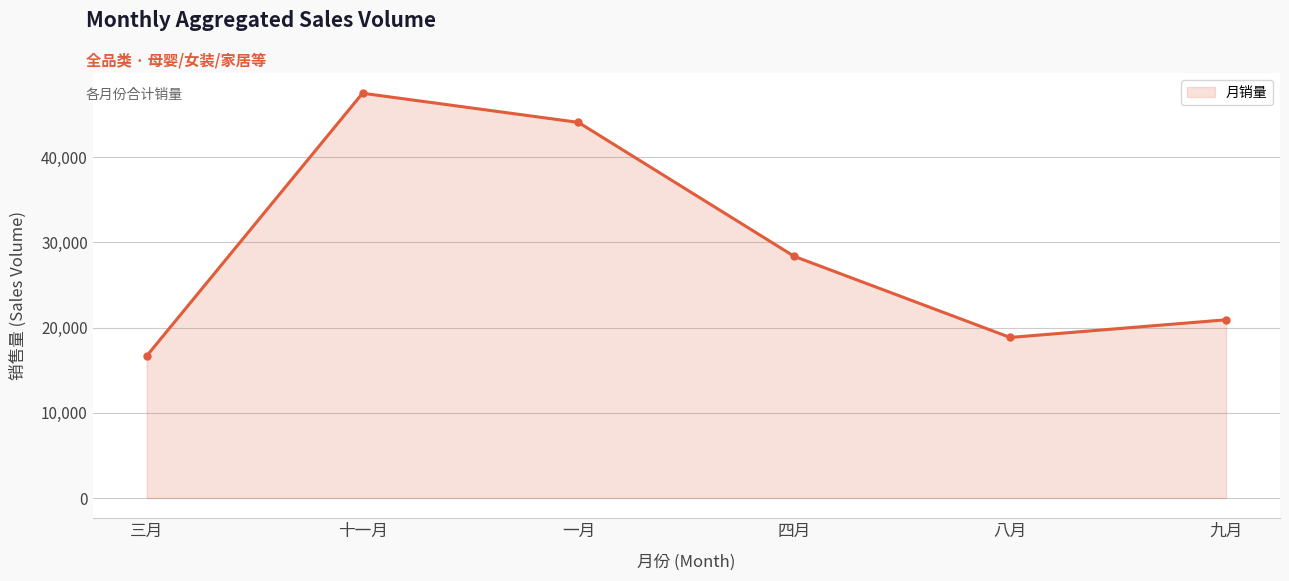

What is the approximate value at 八月?

18839